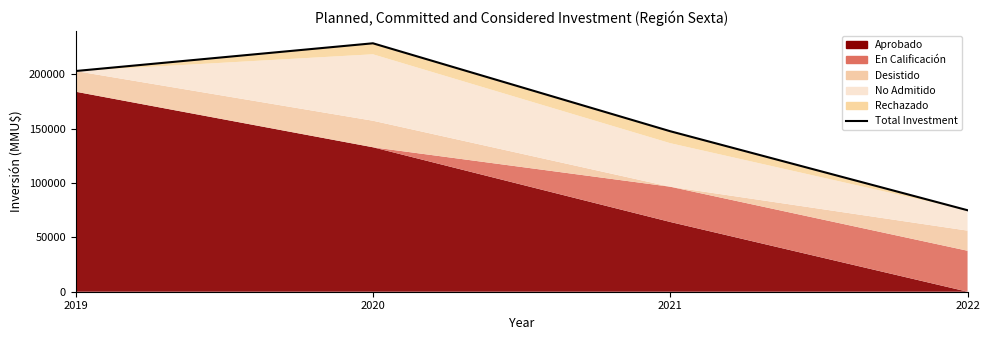

Rank the categories by value from lowest to highest.

2022, 2021, 2019, 2020